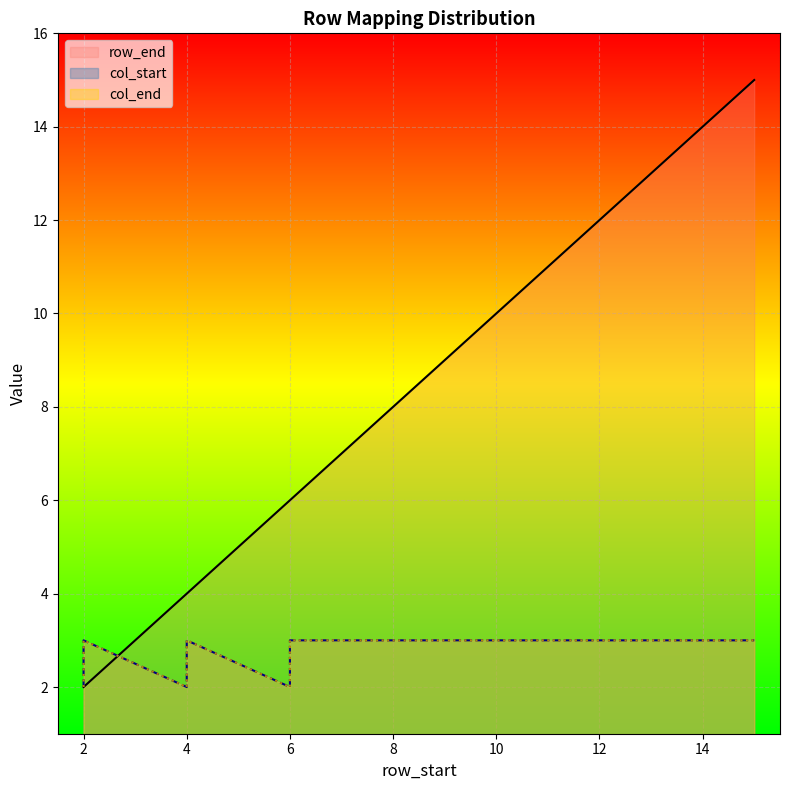

Which category has the lowest value across all series?

2